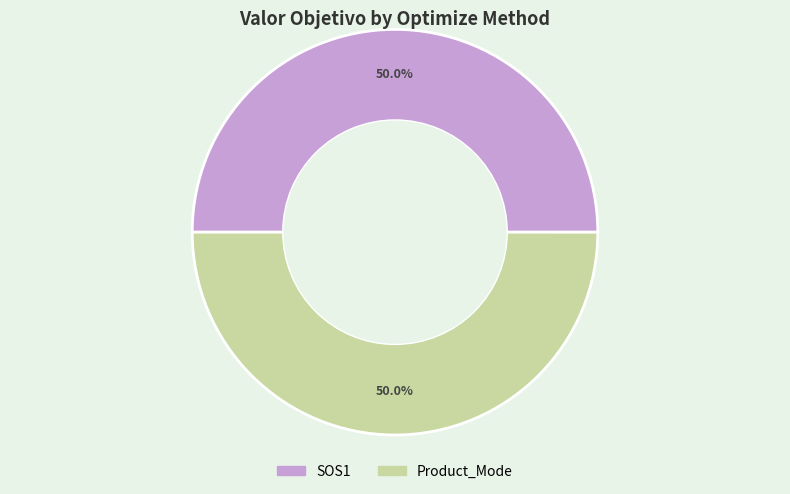

What is the ratio of the value at SOS1 to the value at Product_Mode?

1.0